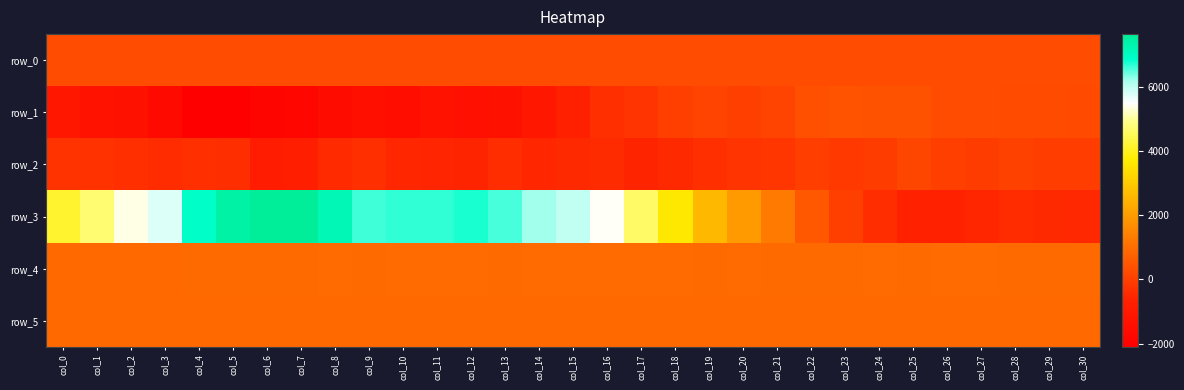

Is the value of row_2 at col_0 greater than the value of row_3 at col_11?

No